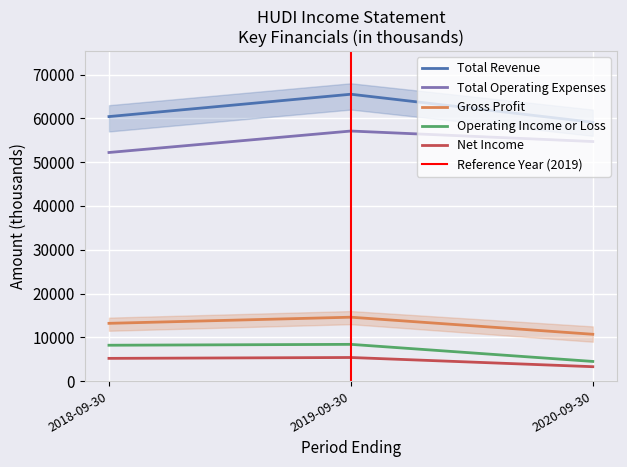

Where does the Total Operating Expenses series first go above 54700?

2019-09-30